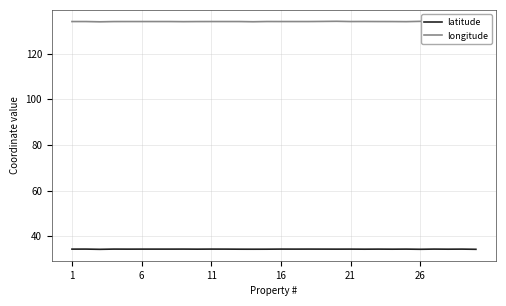

What is the minimum value for longitude?

133.9